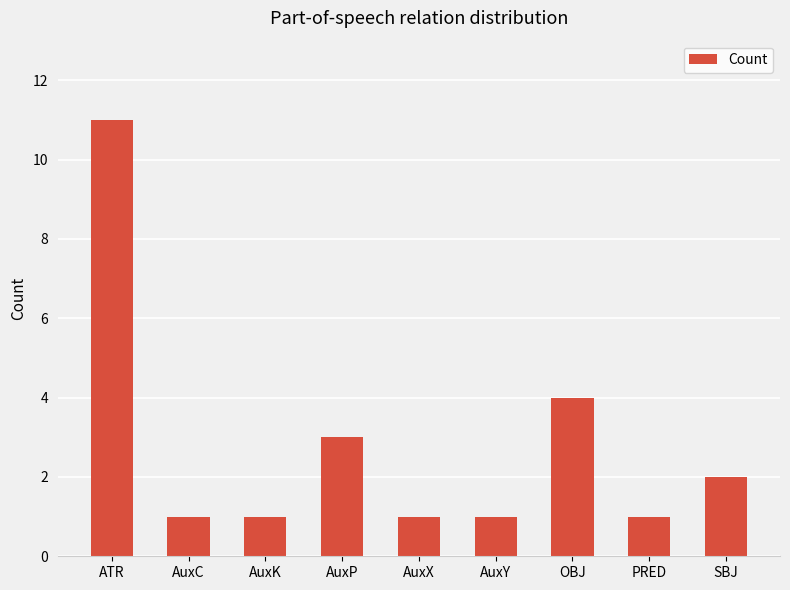

Which category has the highest value across all series?

ATR